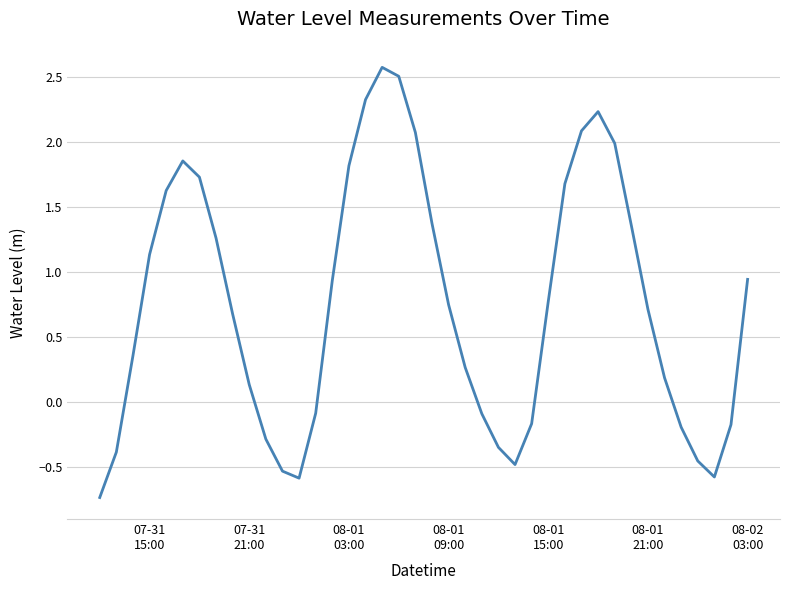

What is the minimum value shown in the chart?

-0.7